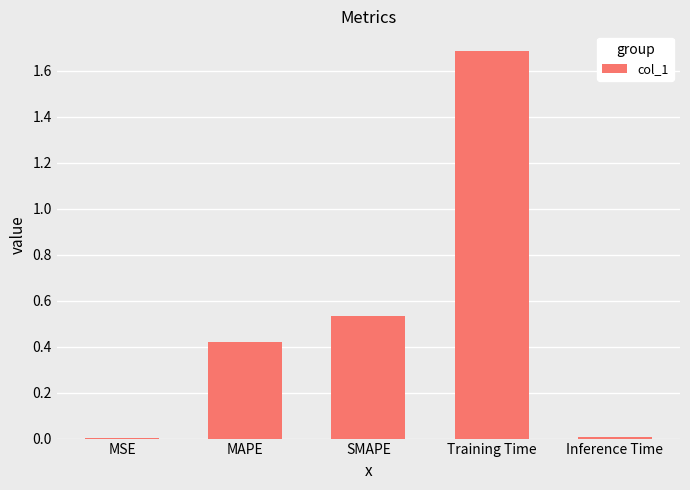

Between SMAPE and Inference Time, which is larger?

SMAPE